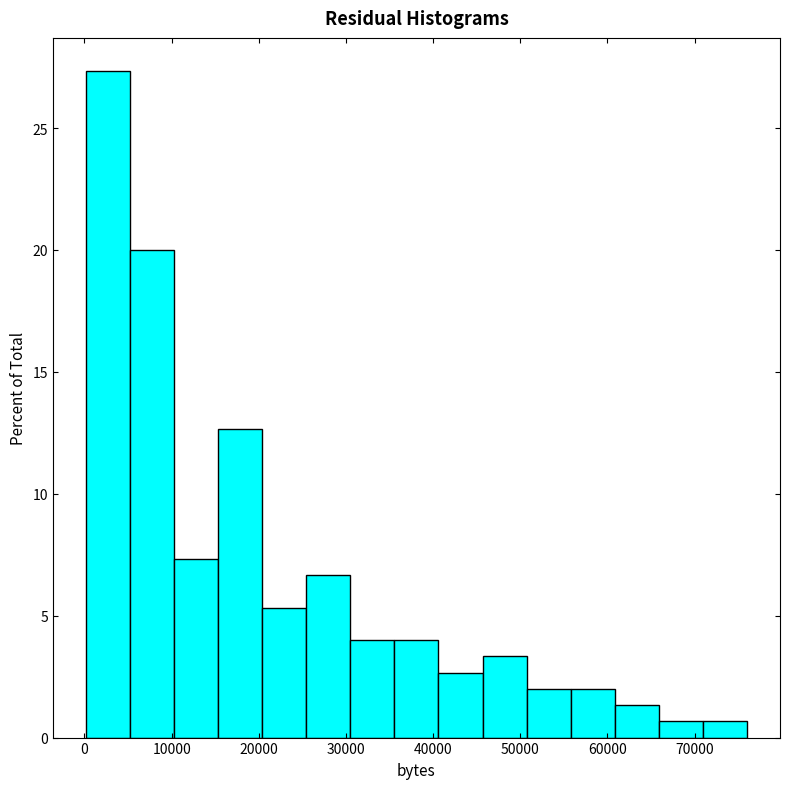

What is the height of the bar covering 10000 to 15000 on the x-axis? Neither the bar edges nor the heights are printed on the chart, so give them approximately, as read against the axes.

7.5